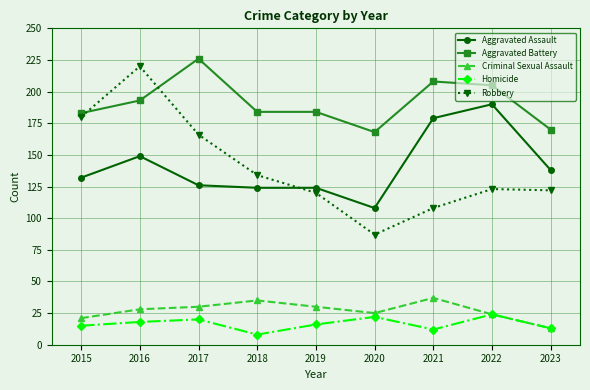

True or false: Homicide has more than 1 points higher than both neighbors.

True